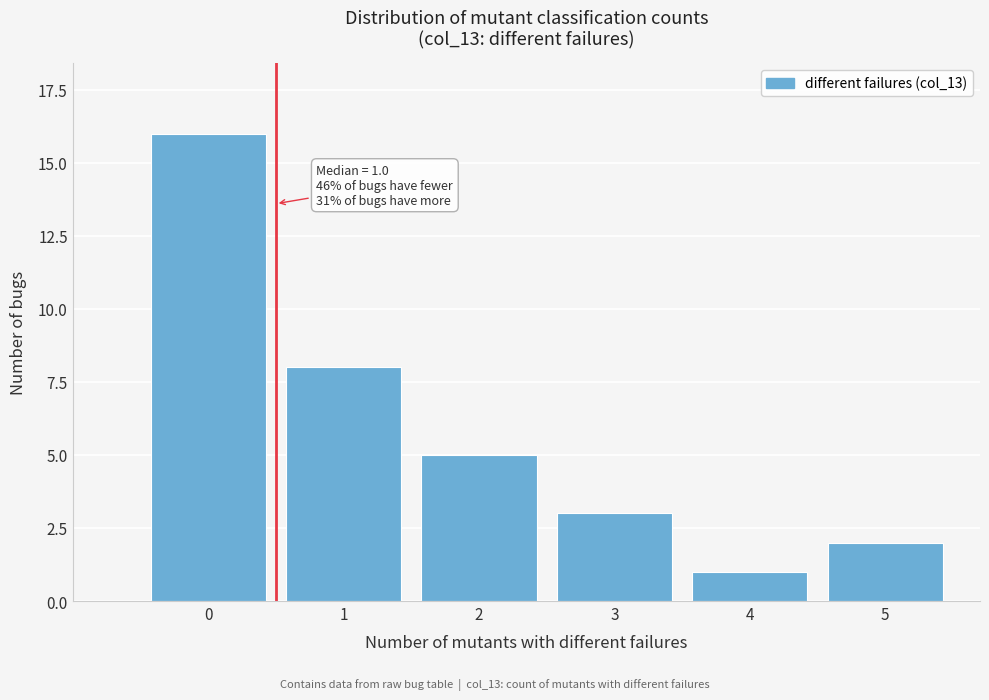

Reading right to left, extract all data points from this chart.

2	1	3	5	8	16